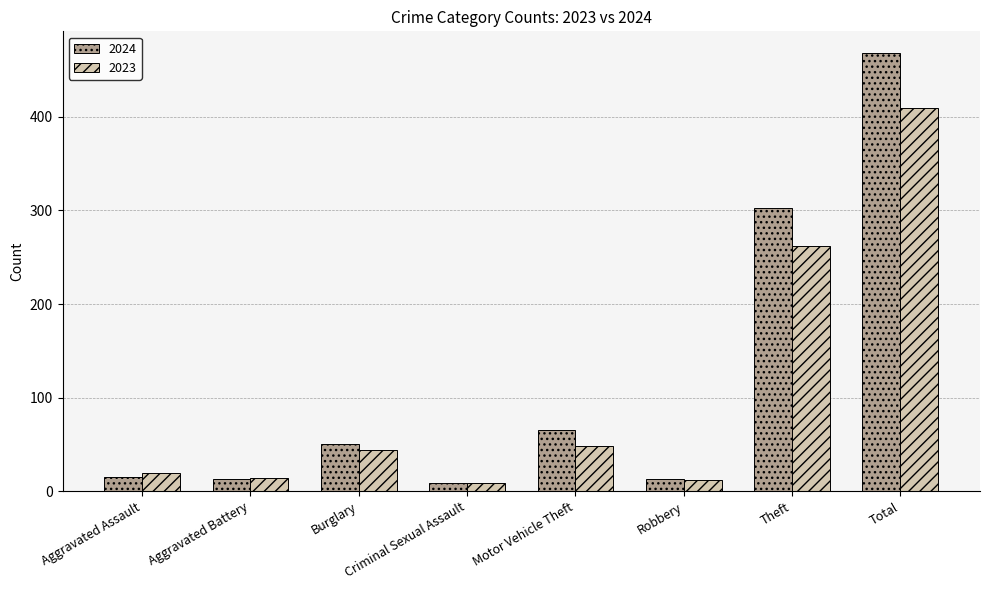

What are all the series names shown in the legend?

2024, 2023